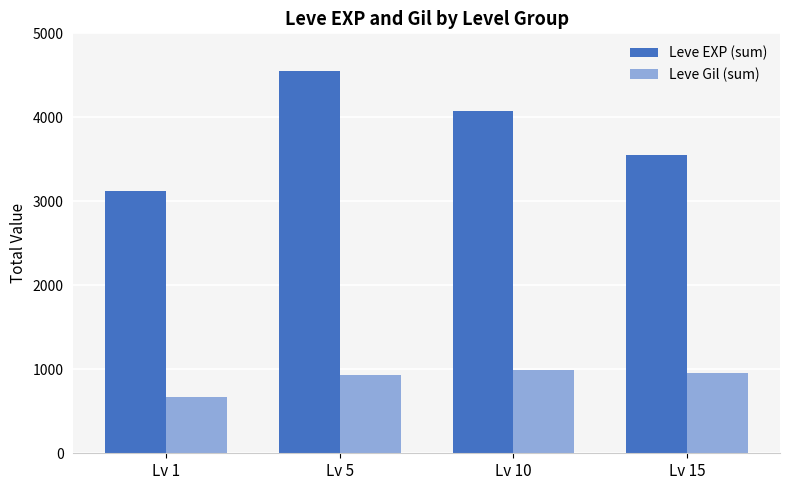

What is the difference between the Leve Gil (sum) values at Lv 15 and Lv 5?

26